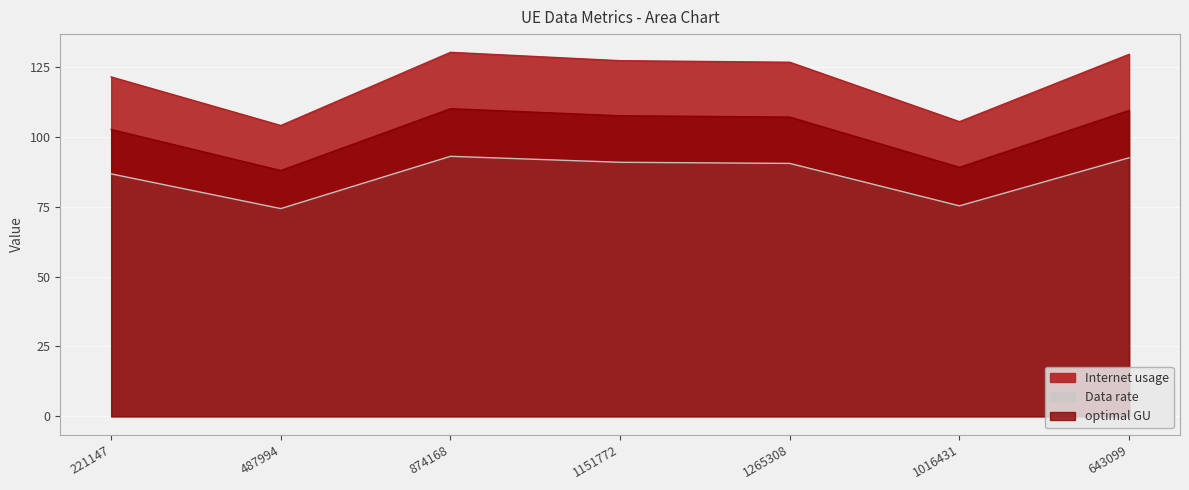

Which has a higher value, 487994 or 1016431?

1016431